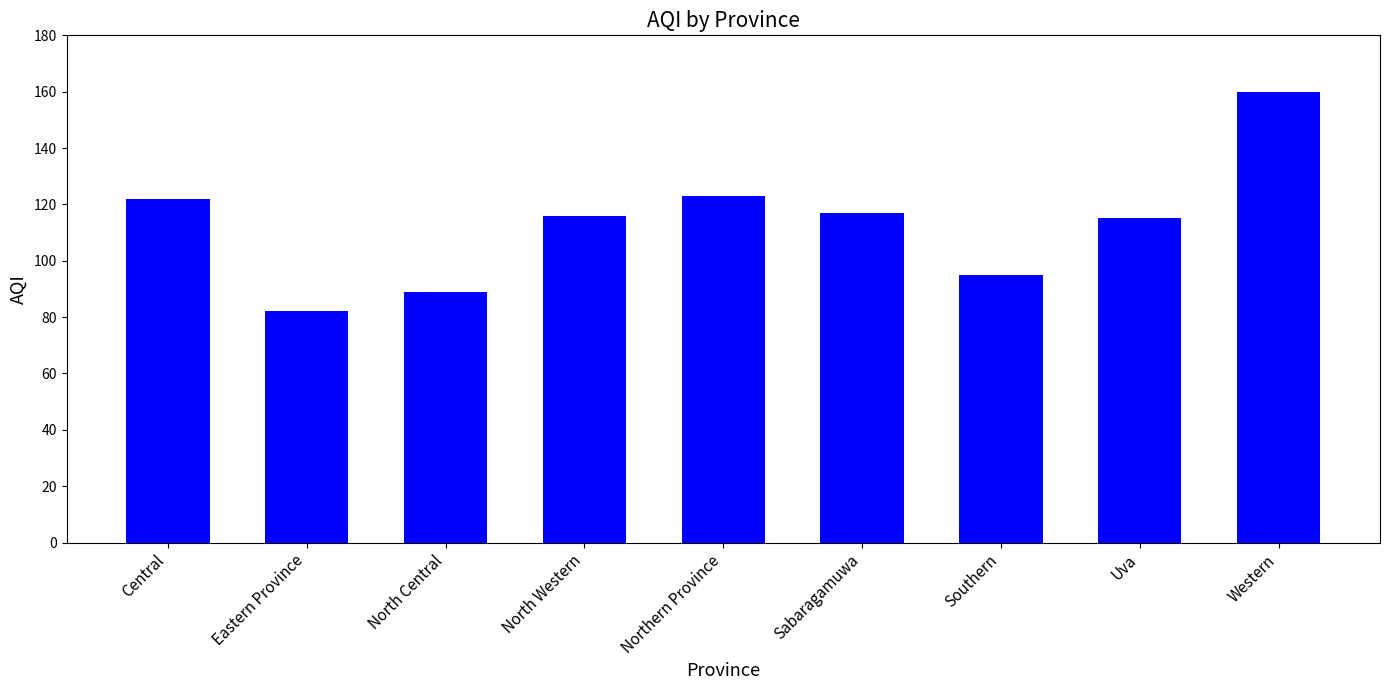

The value at North Central is 89. True or false?

True